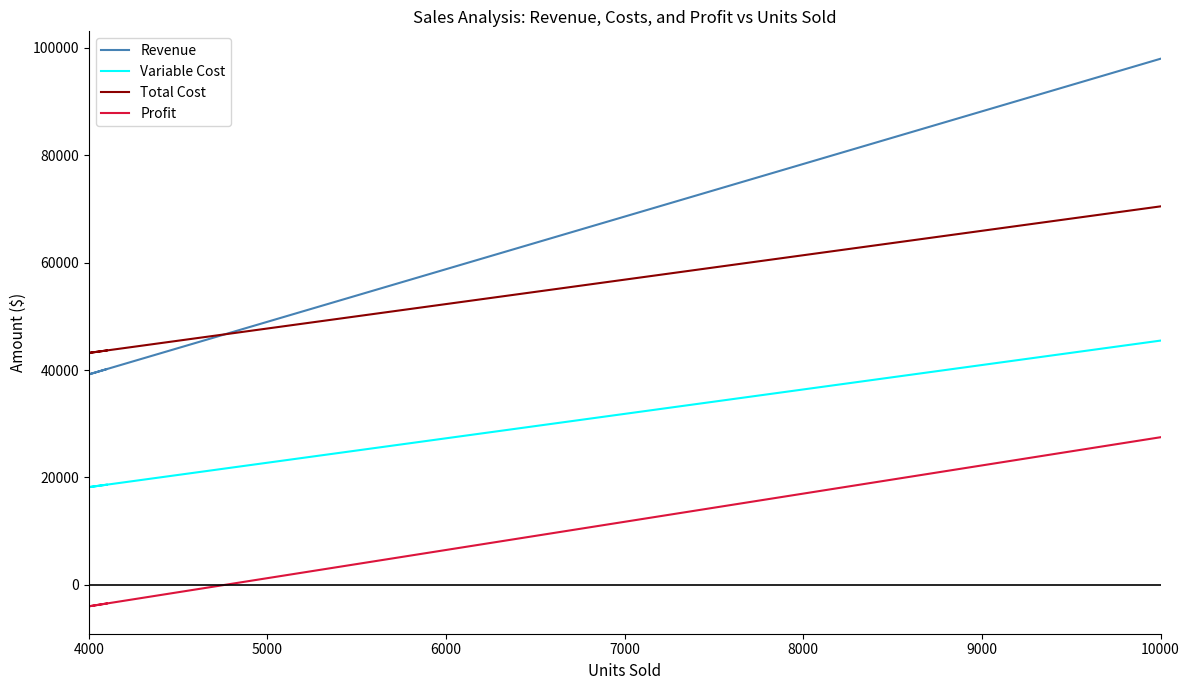

Does the chart display data point markers on the line(s)?

No